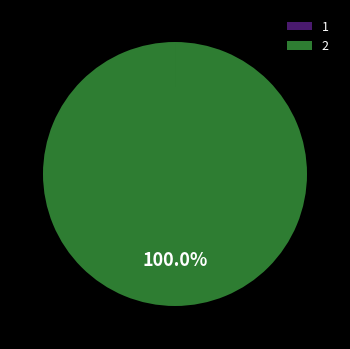

Is 2 the majority of the pie?

Yes